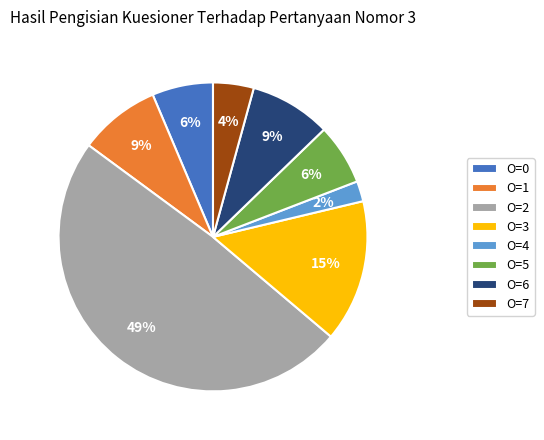

Does any single category account for the majority?

No